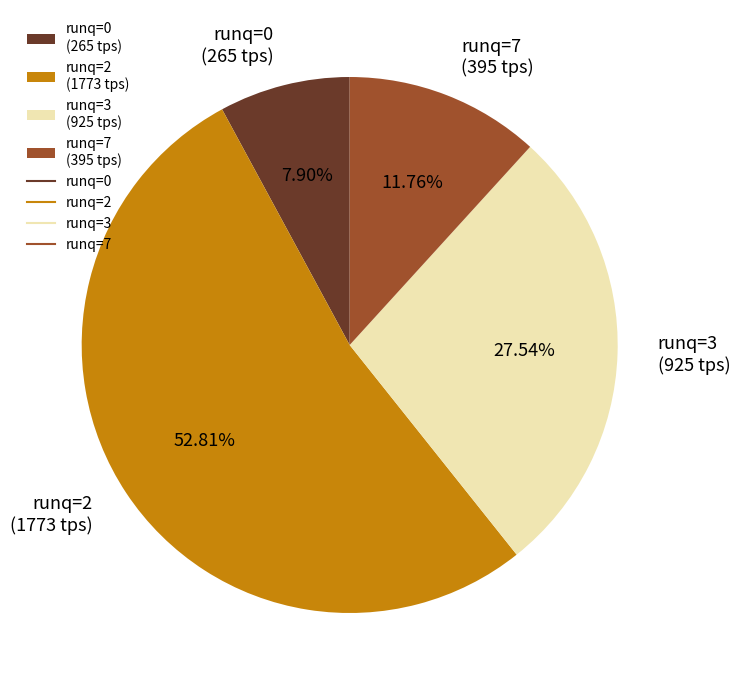

Rank the categories by value from highest to lowest.

runq=2 (1773 tps), runq=3 (925 tps), runq=7 (395 tps), runq=0 (265 tps)